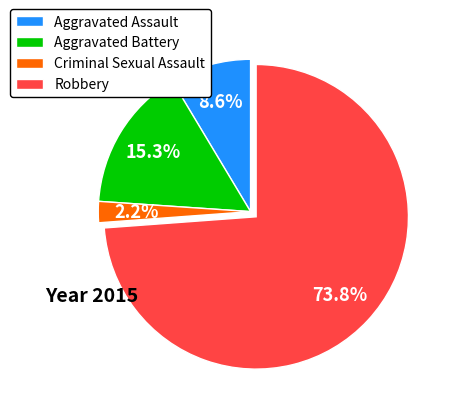

Is it true that Aggravated Battery is 24% of the pie?

False